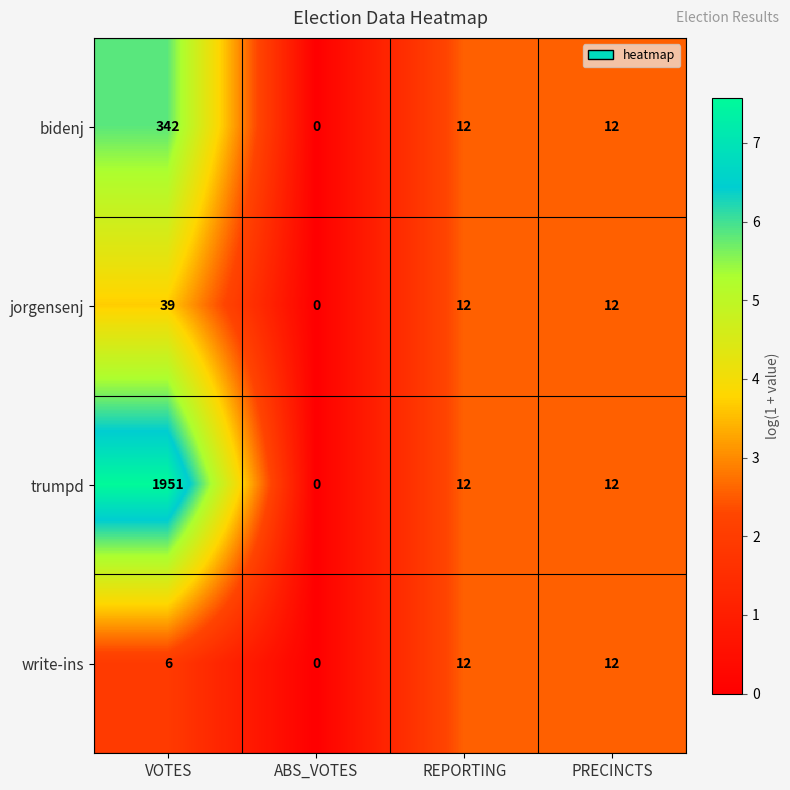

At which category does the chart reach its peak across all series?

VOTES